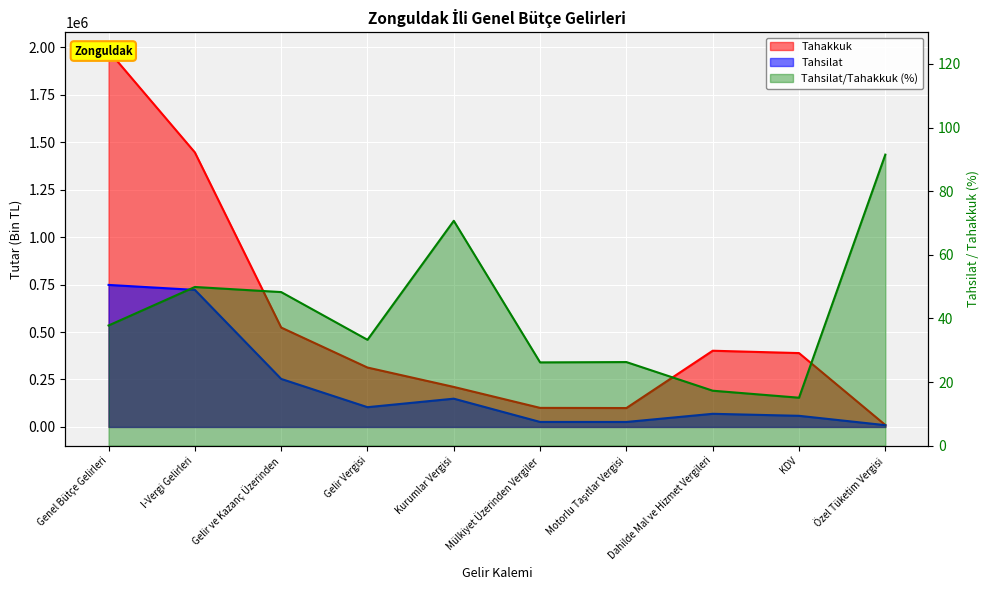

What is the sum of the Tahsilat/Tahakkuk (%) values at Kurumlar Vergisi and KDV?

85.8